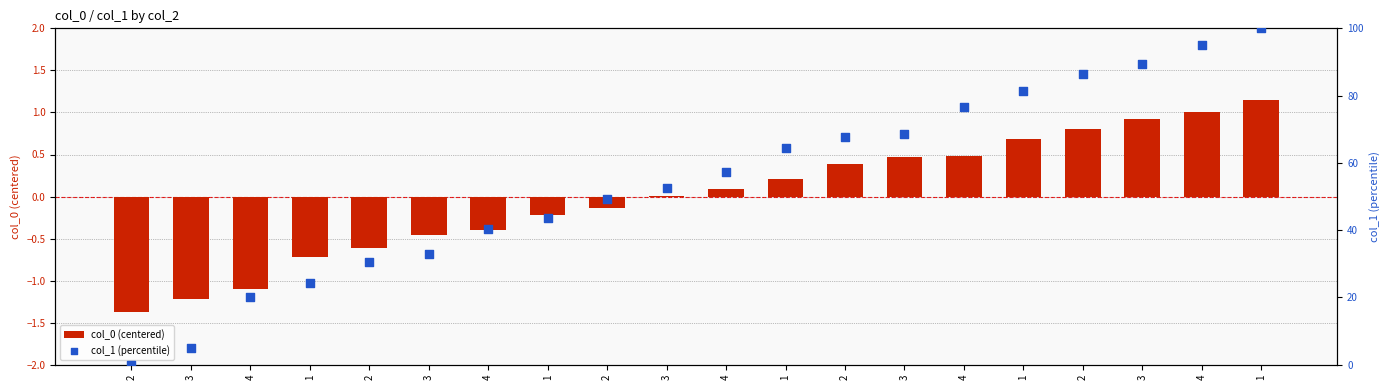

Which series has the widest spread of Y values?

col_1 (percentile)